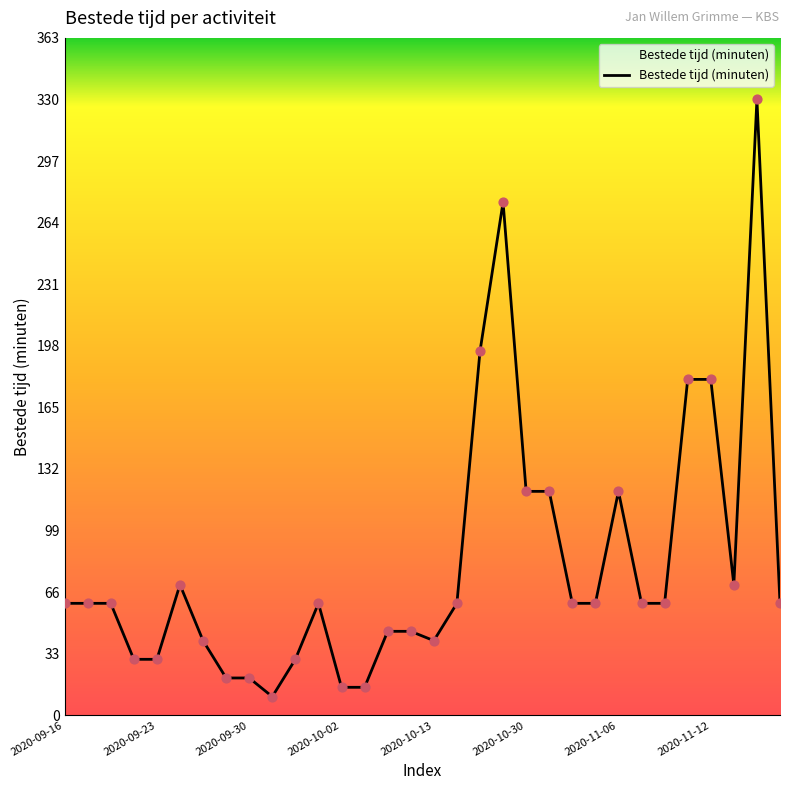

What is the minimum value shown in the chart?

10